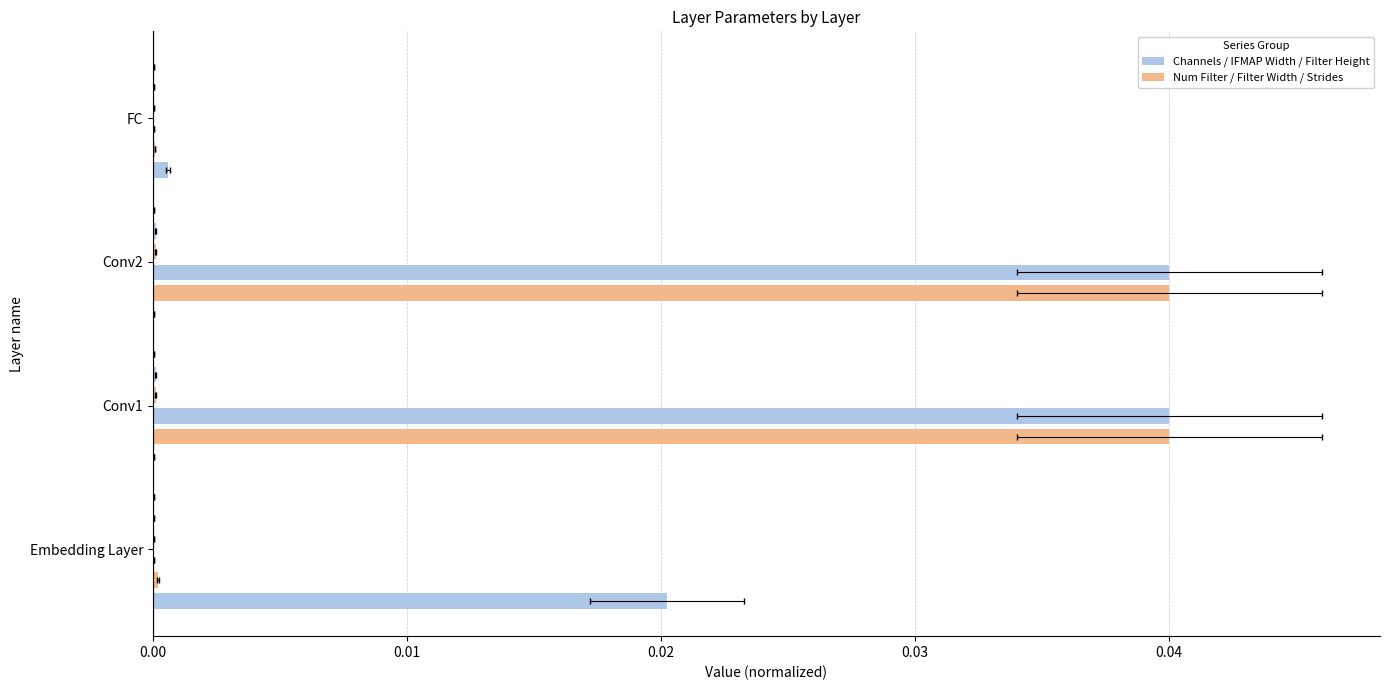

Reading left to right, list all the values displayed in this chart.

Channels: 0.0	0.0	0.0	0.0
Num Filter: 0.0	0.0	0.0	0.0
IFMAP Width: 0.0	0.0	0.0	0.0
Filter Height: 0.0	0.0	0.0	0.0
Filter Width: 0.0	0.0	0.0	0.0
Strides: 0.1	0.1	0.1	0.1